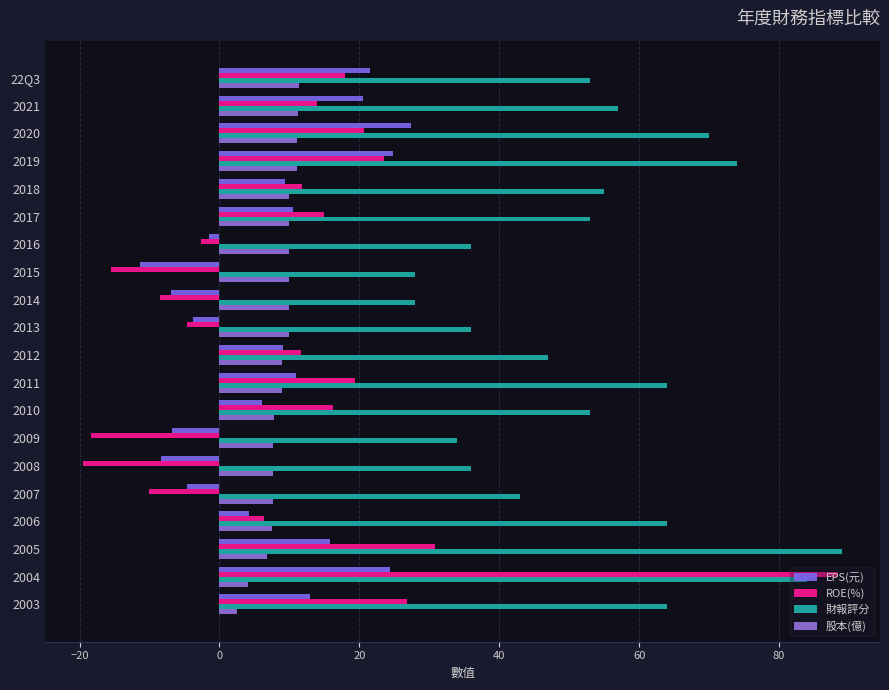

At which category is the sum across all series the highest?

2004